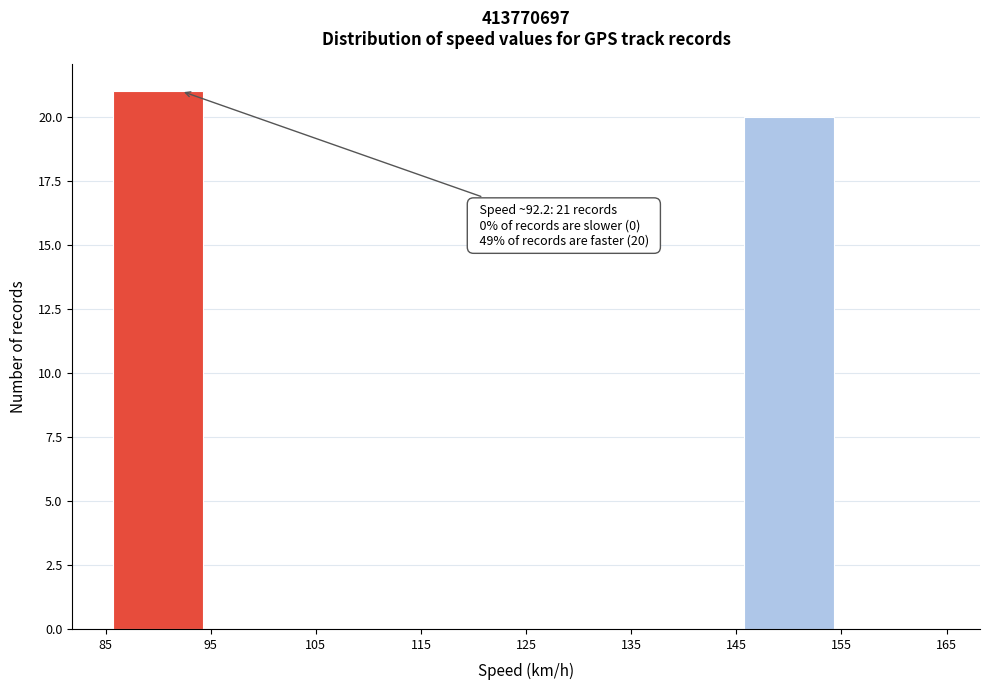

Which range on the x-axis has the tallest bar?

85 to 95